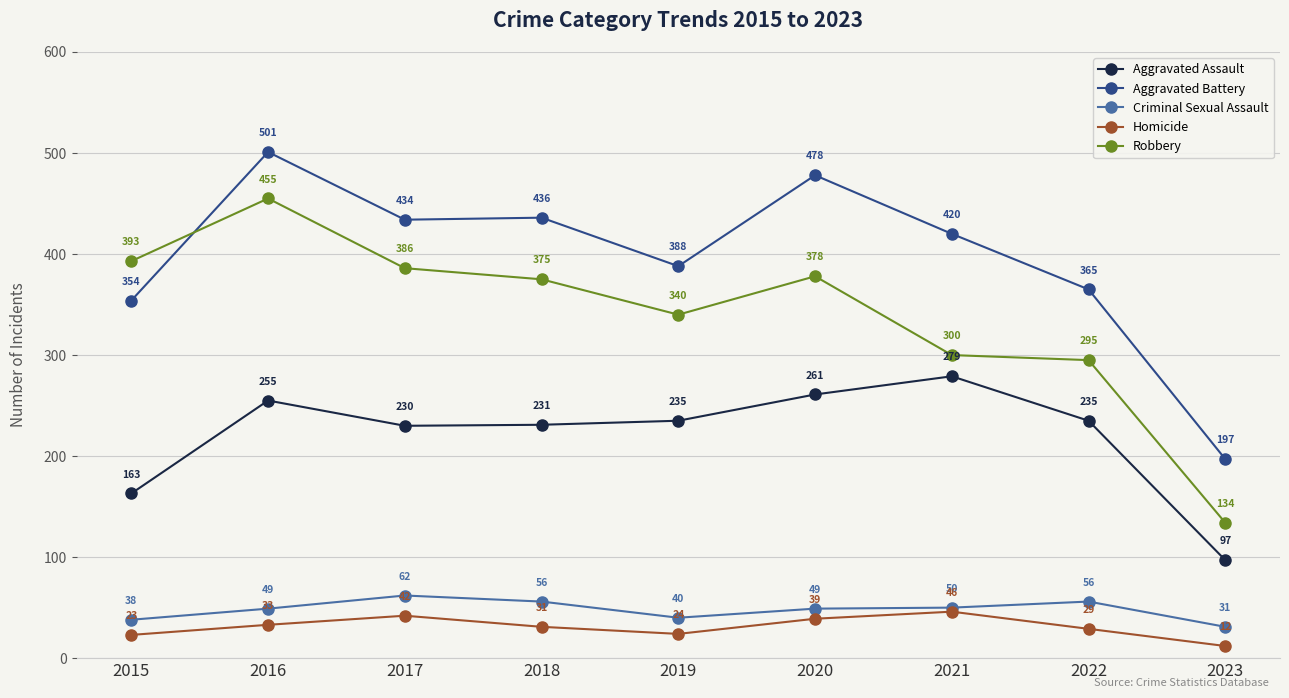

At which category does the chart reach its minimum across all series?

2023